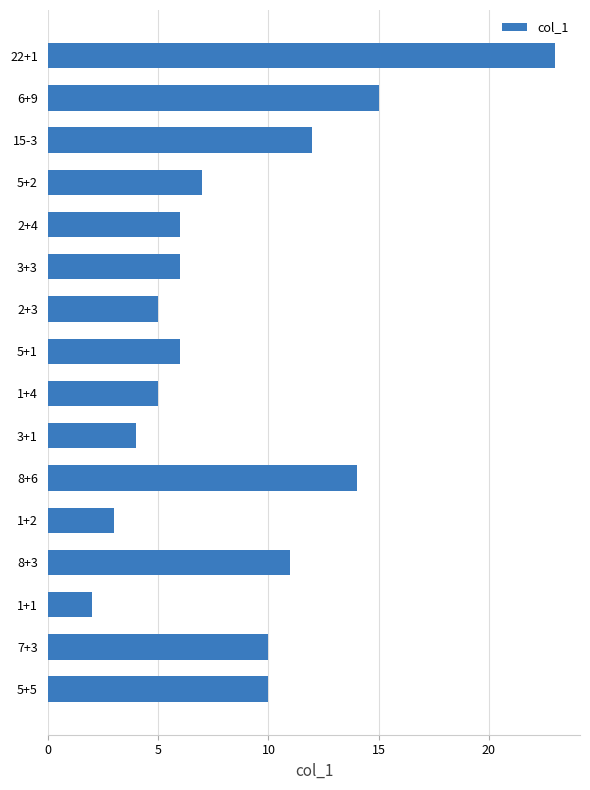

Which label corresponds to the largest value in the chart?

22+1